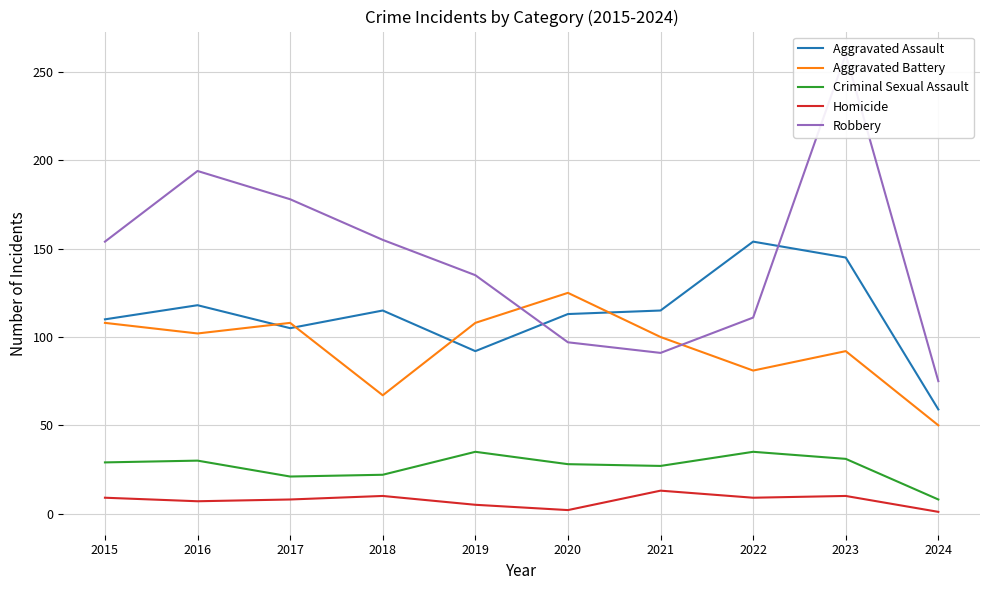

The Homicide series shows 22 at 2021. True or false?

False